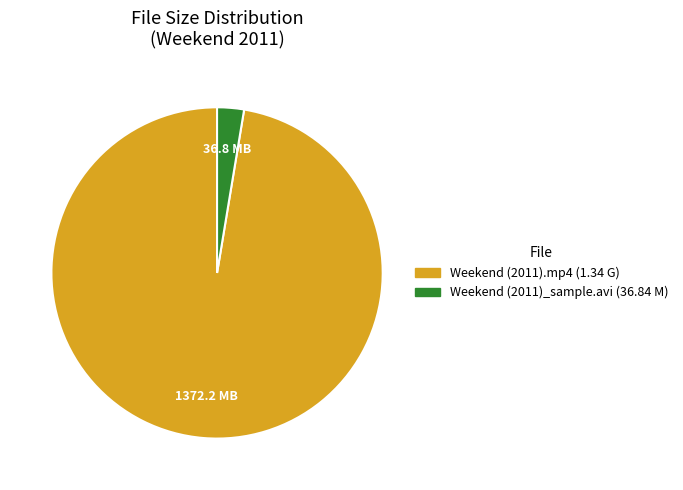

Which has a higher value, Weekend (2011).mp4 (1.34 G) or Weekend (2011)_sample.avi (36.84 M)?

Weekend (2011).mp4 (1.34 G)